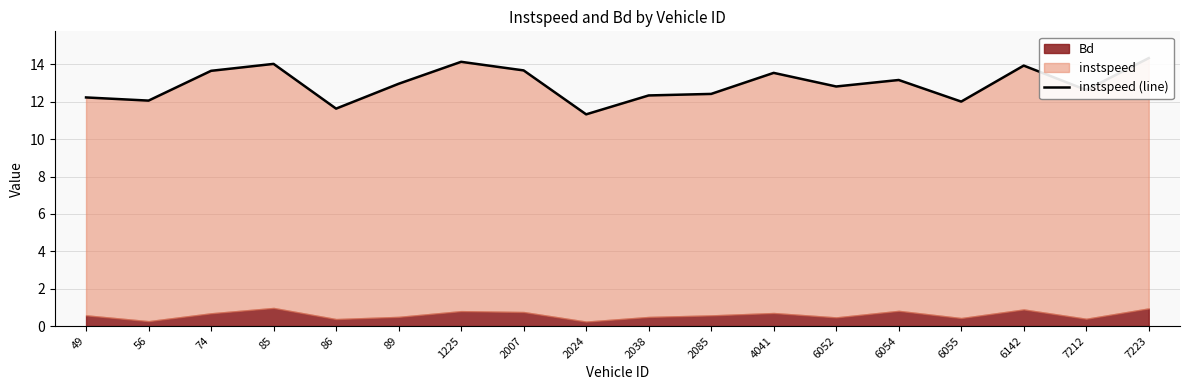

At which category does the chart reach its minimum across all series?

2024